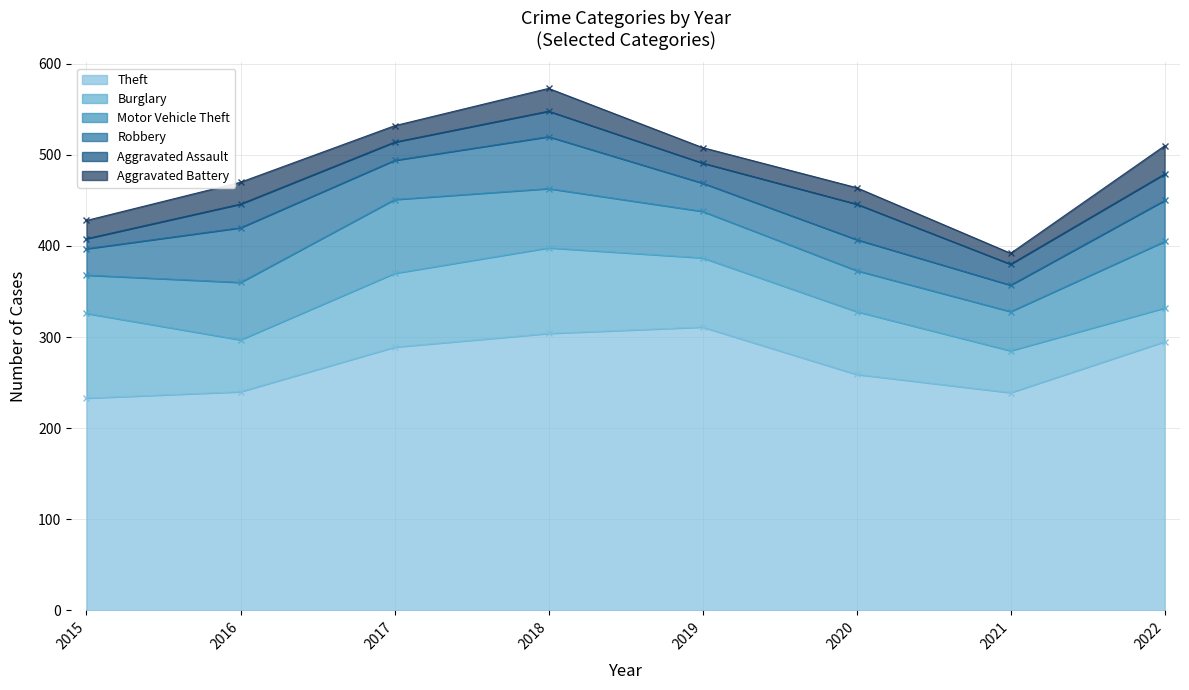

Which has a higher value, 2022 or 2020?

2022